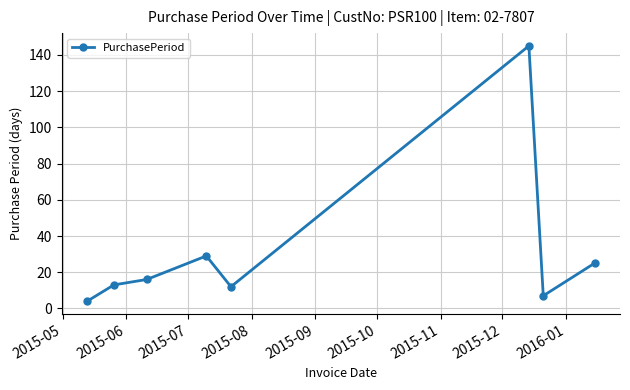

What is the value of the 1st point from the left?

4